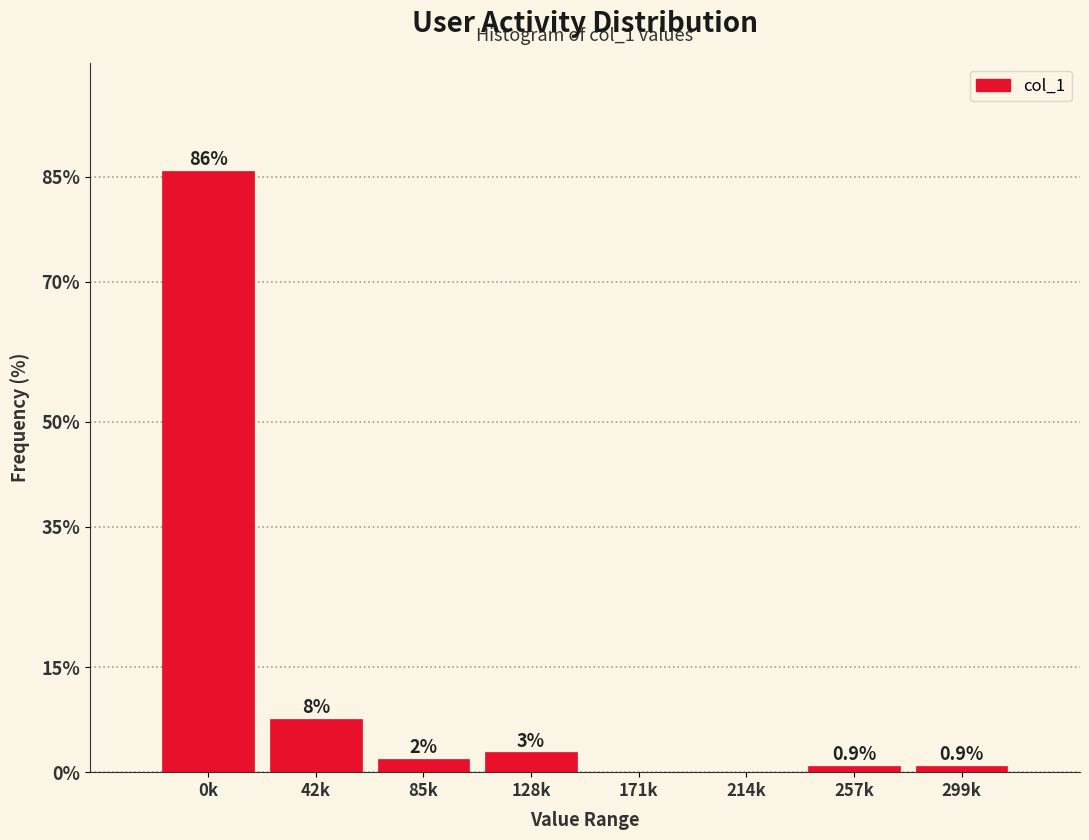

Which category has the highest value across all series?

0k